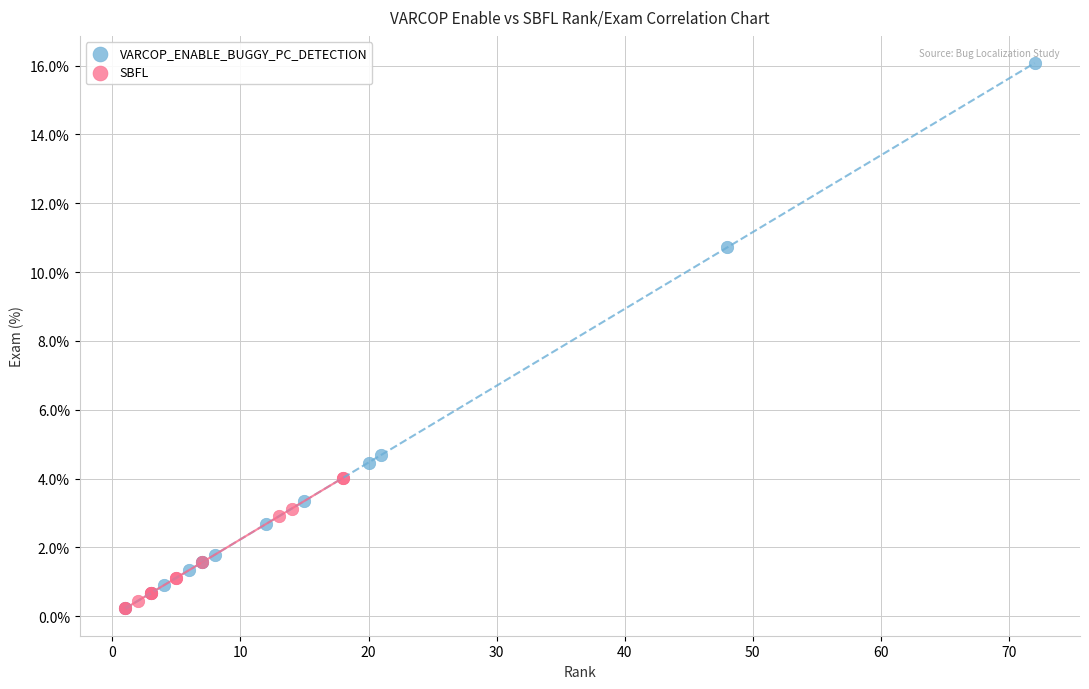

What are all the series names shown in the legend?

VARCOP_ENABLE_BUGGY_PC_DETECTION, SBFL